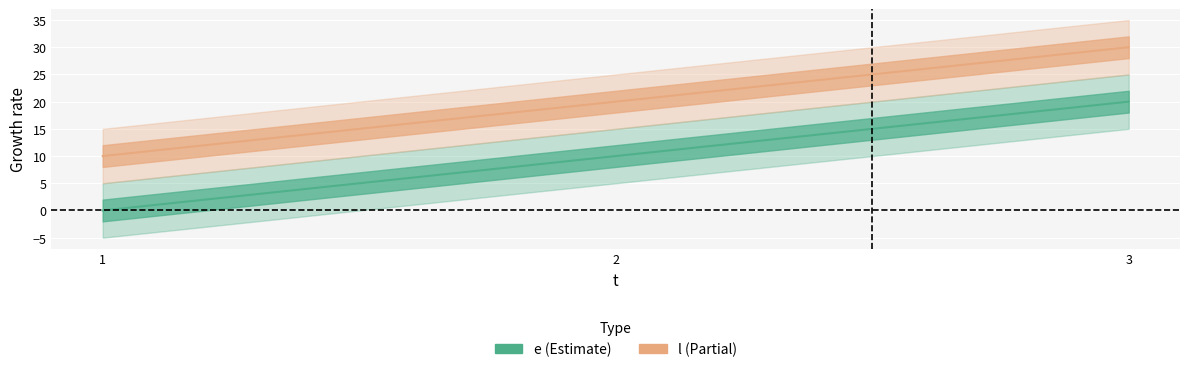

Count the number of categories in the chart.

3